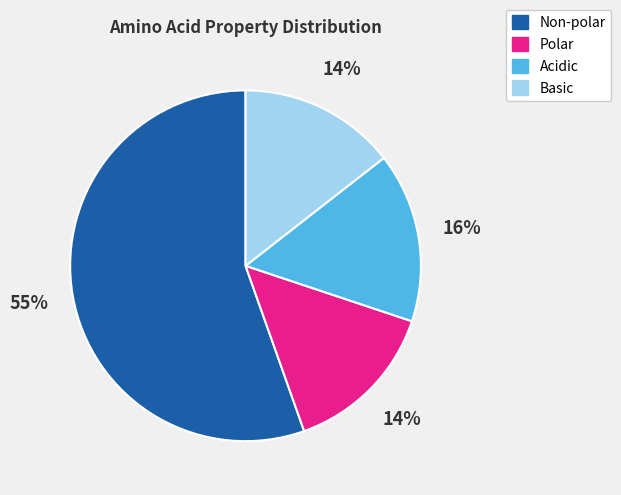

The Polar slice represents 14% of the pie. True or false?

True